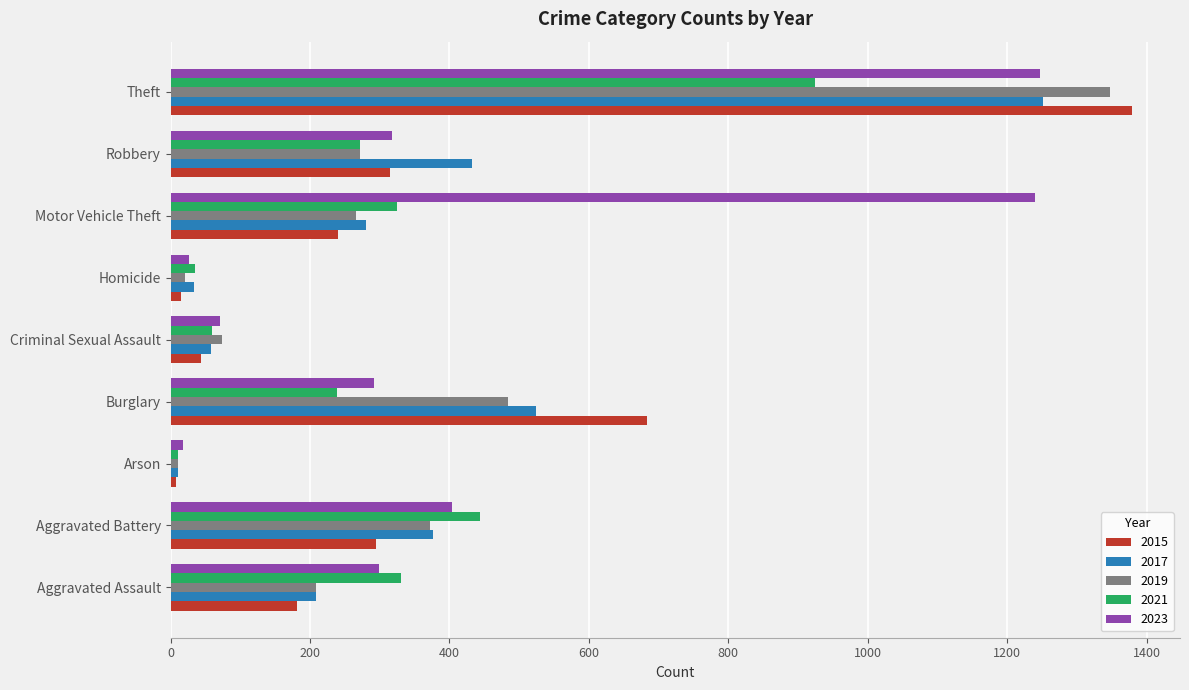

What is the difference between the maximum and minimum values in the 2015 series?

1371